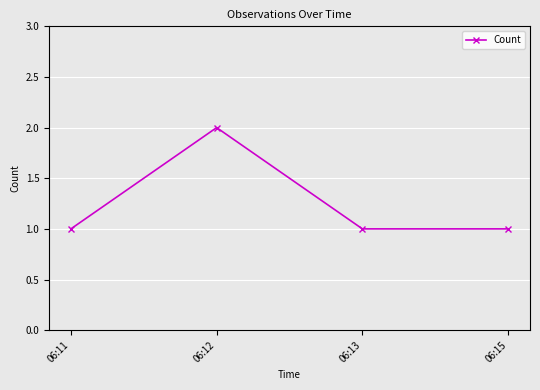

What is the change in value from 06:12 to 06:15?

-1